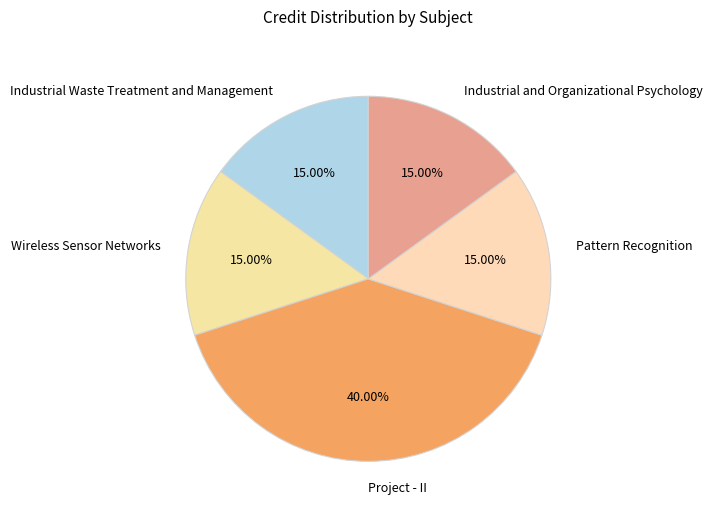

What percentage is NOT represented by Pattern Recognition?

85.0%